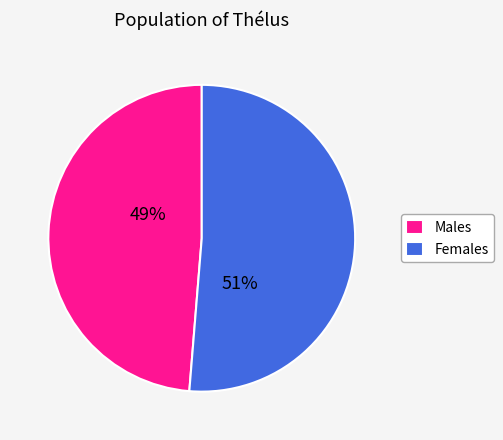

To the nearest percent, what percentage of the pie is Females?

51%